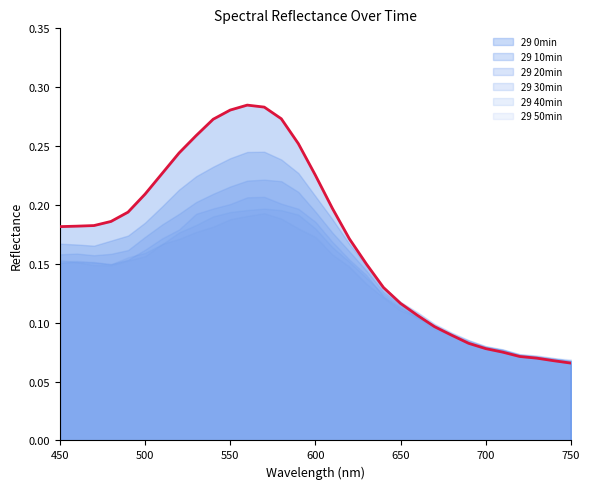

What is the value of the 29 0min point at the 28th from the left?

0.1